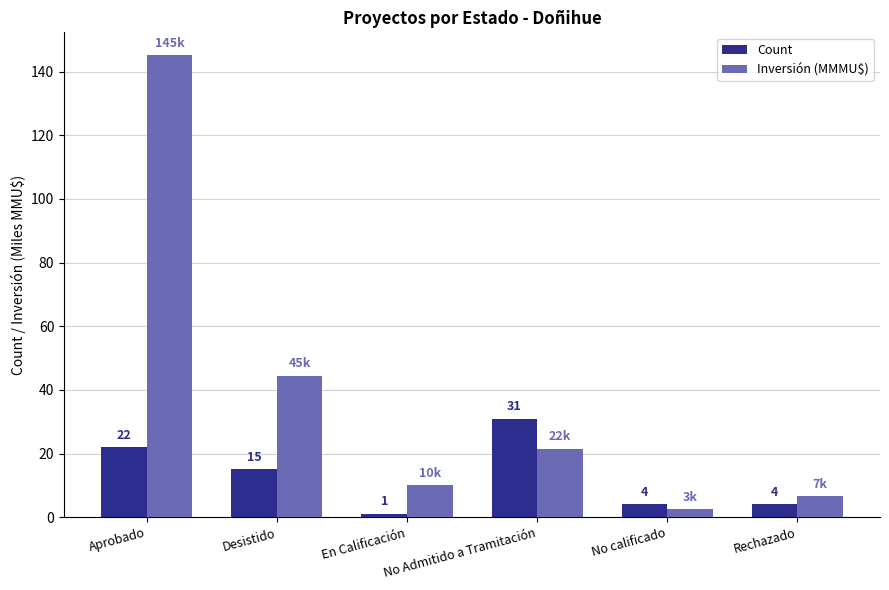

Are the bars horizontal?

No